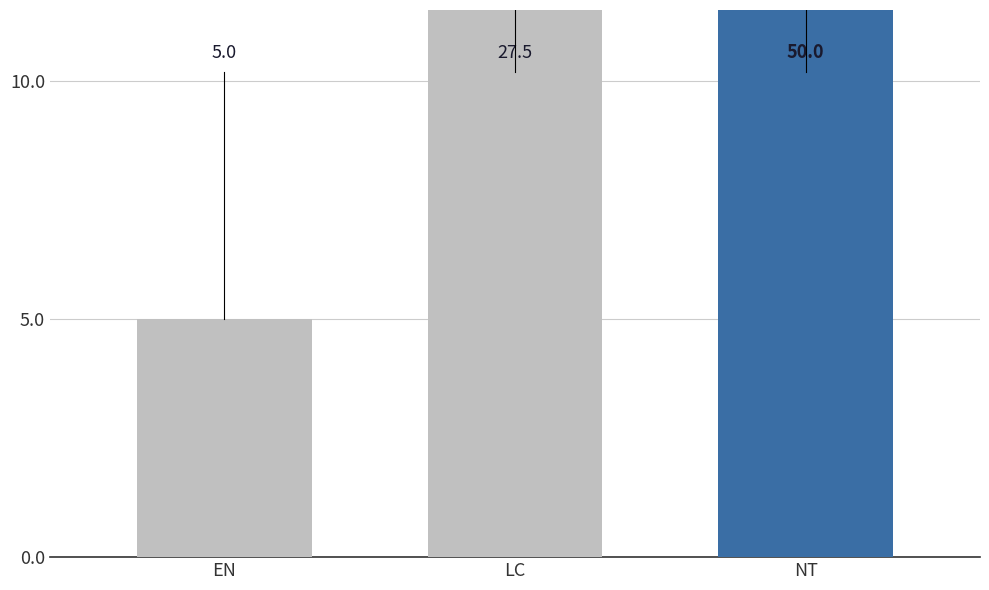

Are the bars horizontal?

No